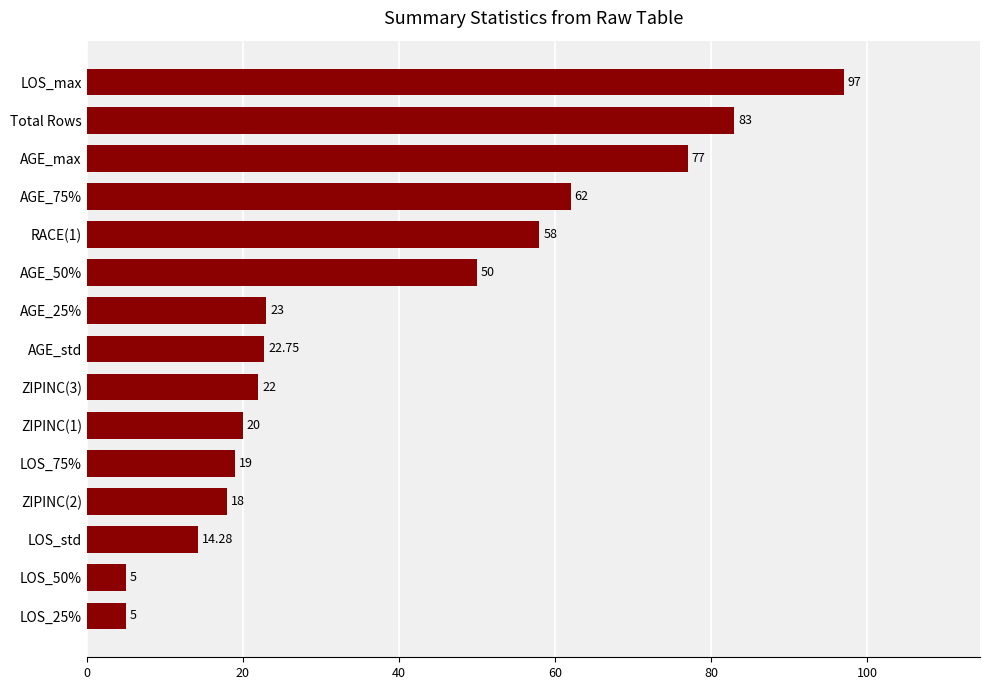

What is the smallest value displayed?

5.0